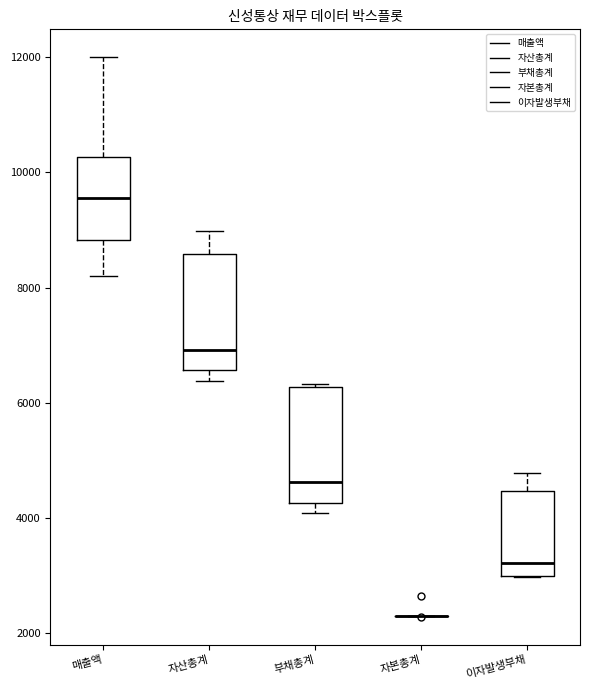

Reading left to right, read every box against the y-axis: the position of its median line, the range the box covers, and the ends of its whiskers. The values are not printed on the chart, so give them approximately, as read against the axis.

매출액: median 9600, box 8800 to 10200, whiskers 8200 to 12000
자산총계: median 7000, box 6600 to 8600, whiskers 6400 to 9000
부채총계: median 4600, box 4200 to 6200, whiskers 4000 to 6400
자본총계: box collapsed to a line at 2400, whiskers 2400 to 2400
이자발생부채: median 3200, box 3000 to 4400, whiskers 3000 to 4800